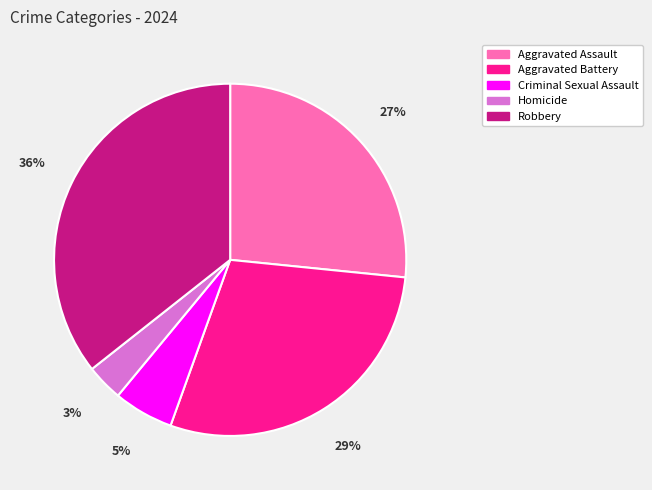

What is the smallest slice in the pie chart?

Homicide